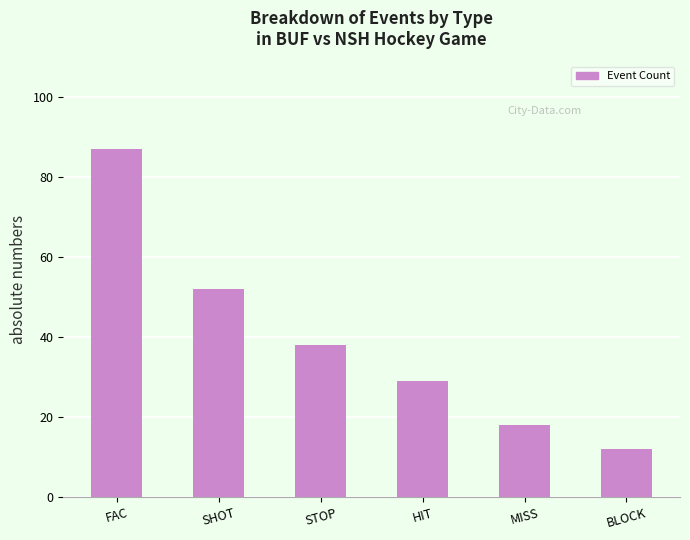

Which label corresponds to the largest value in the chart?

FAC